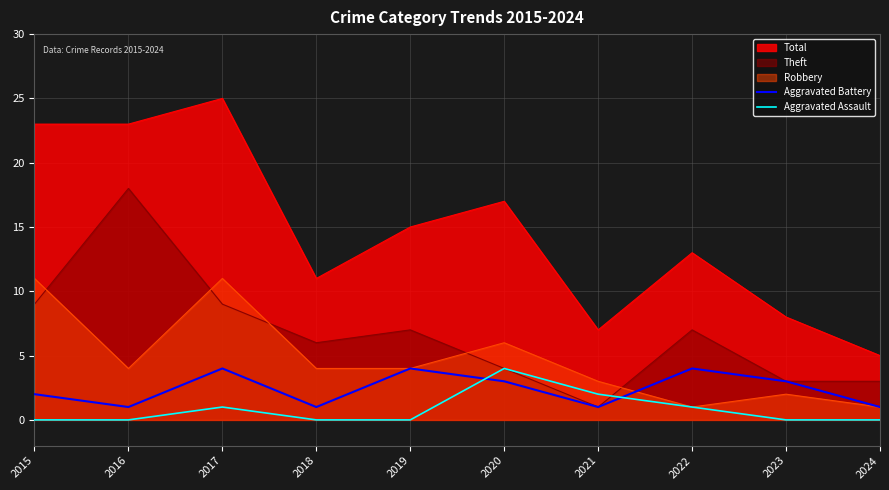

What is the sum of all Aggravated Battery values?

24